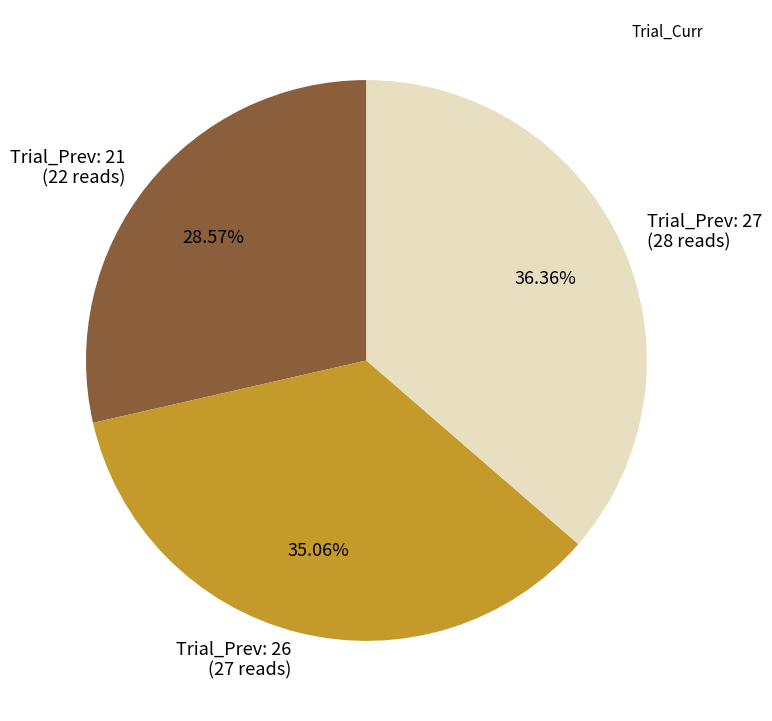

Rank the categories by value from lowest to highest.

Trial_Prev: 21 (22 reads), Trial_Prev: 26 (27 reads), Trial_Prev: 27 (28 reads)